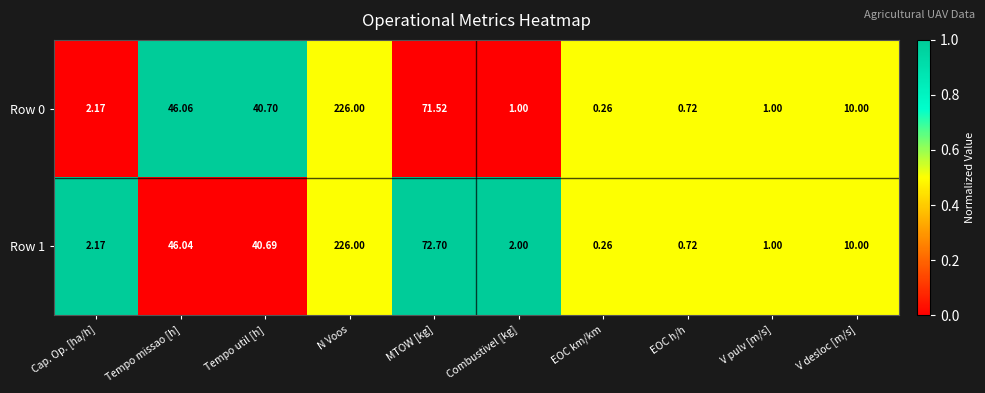

Which label corresponds to the smallest value in the chart?

EOC km/km